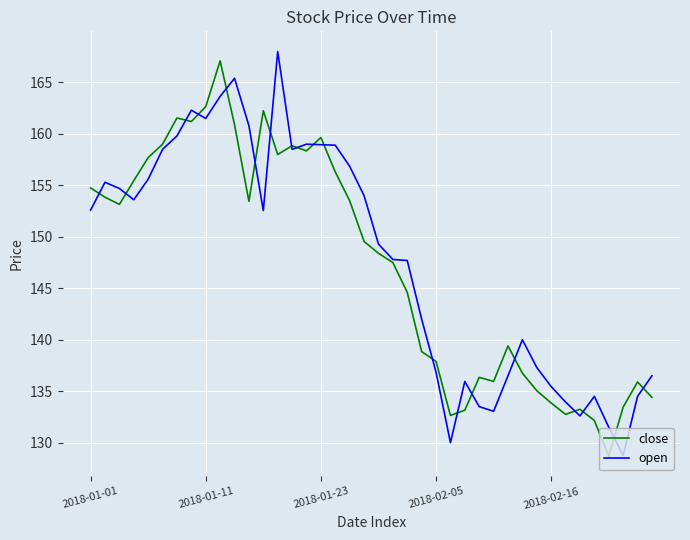

What is the minimum value for open?

128.8